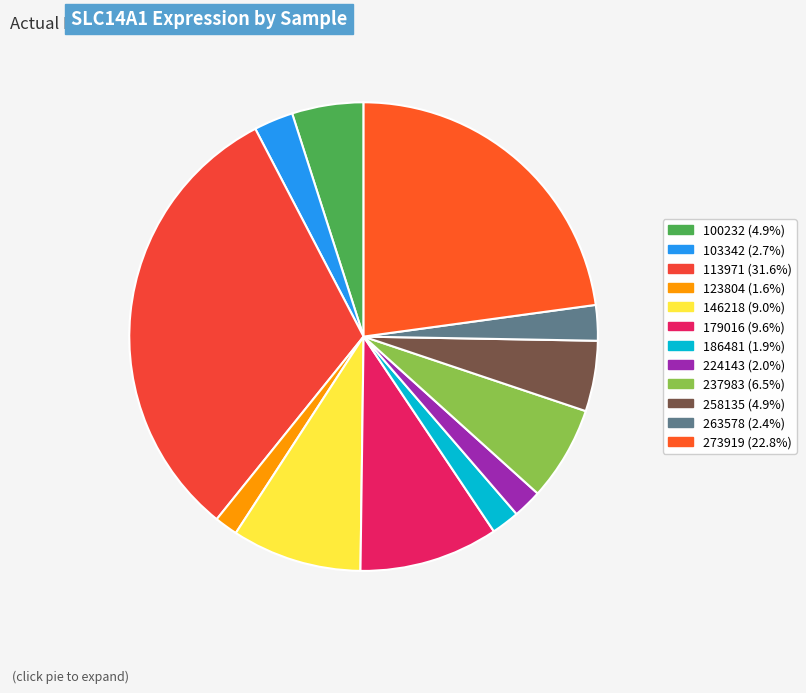

Between 103342 and 273919, which is larger?

273919